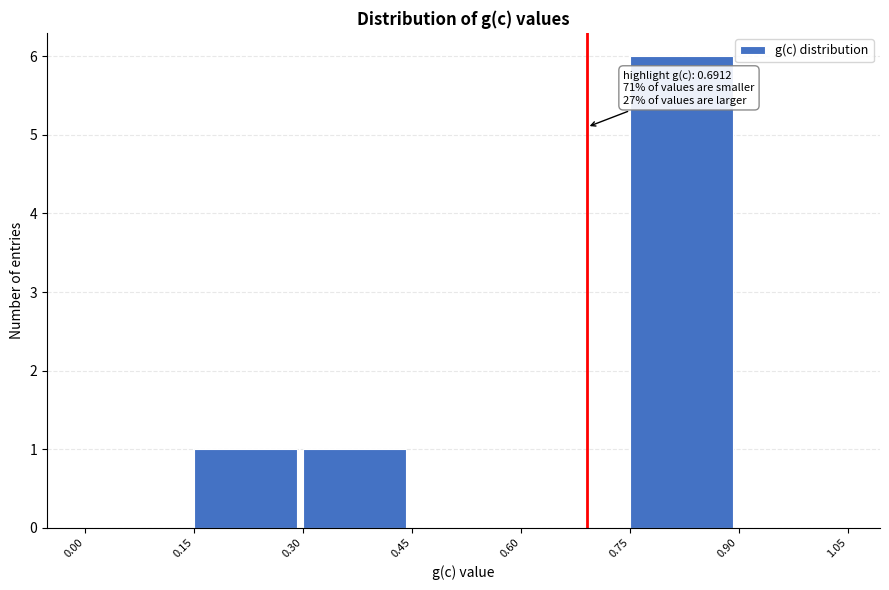

Over which range of the x-axis is the bar tallest?

0.75 to 0.90